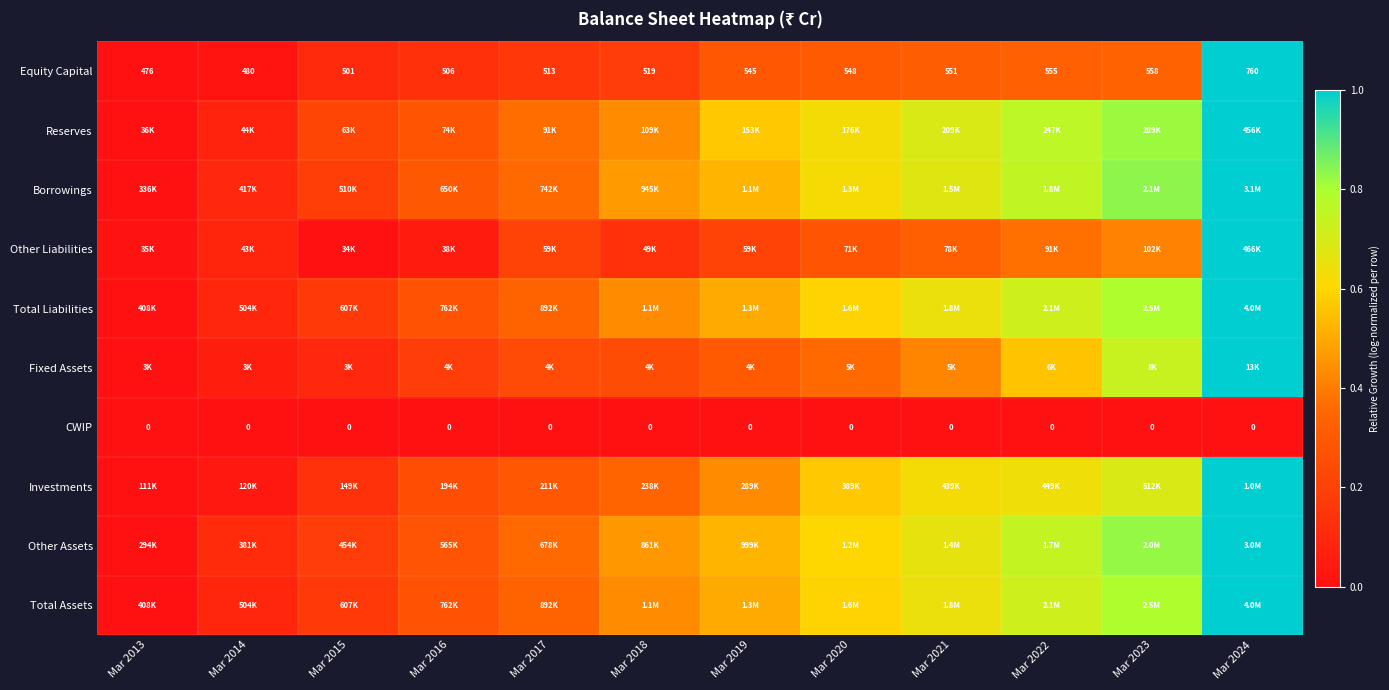

True or false: Borrowings has a value of 1.0 at Mar 2024.

True